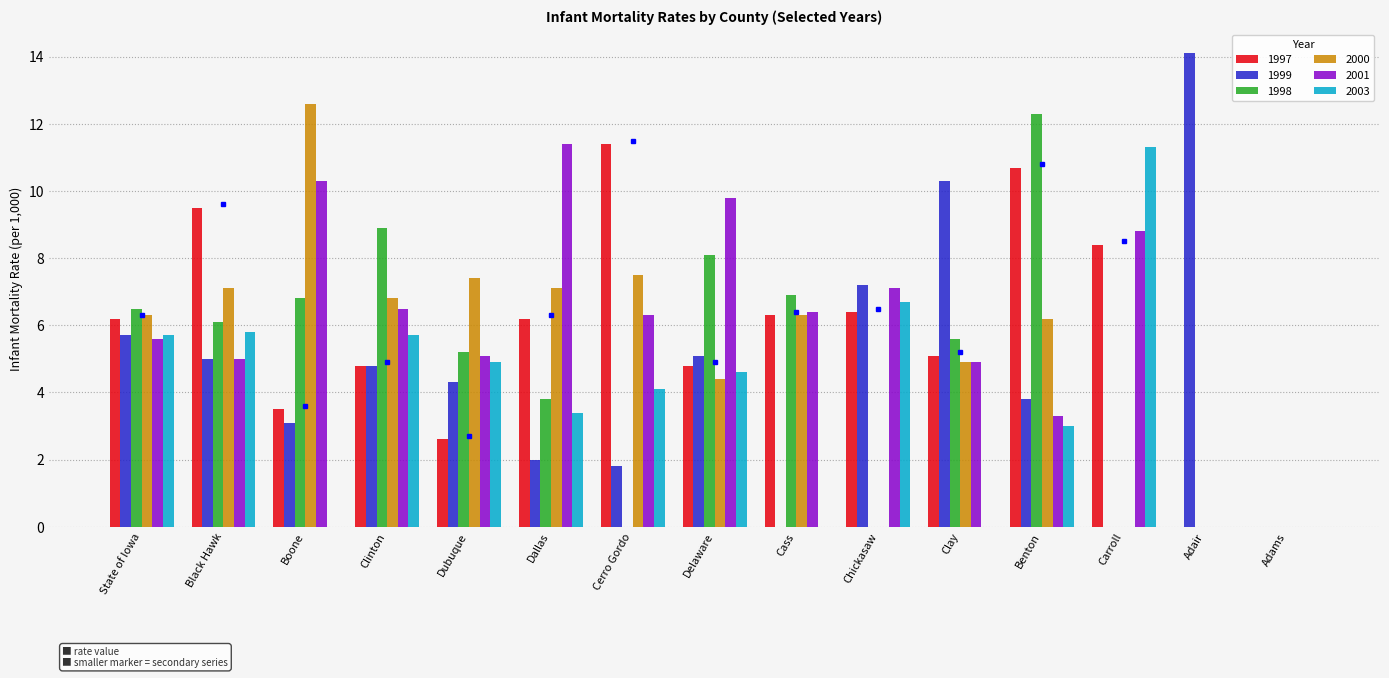

What is the sum of all 1999 values?

67.2